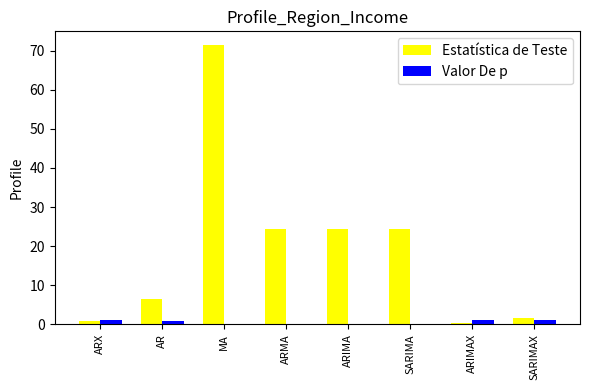

How many categories are shown in the chart?

8